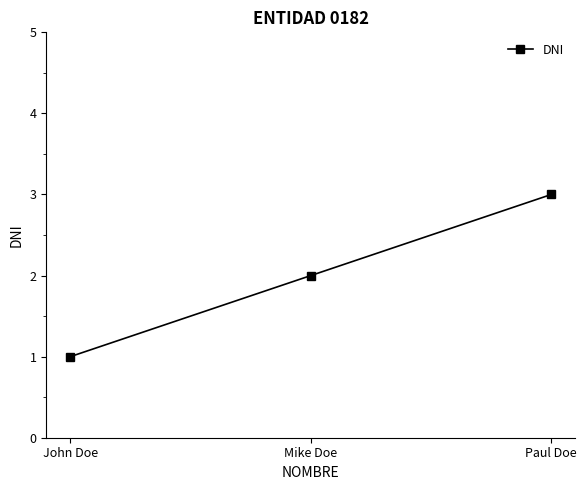

The chart shows a value of 3 at Mike Doe. True or false?

False